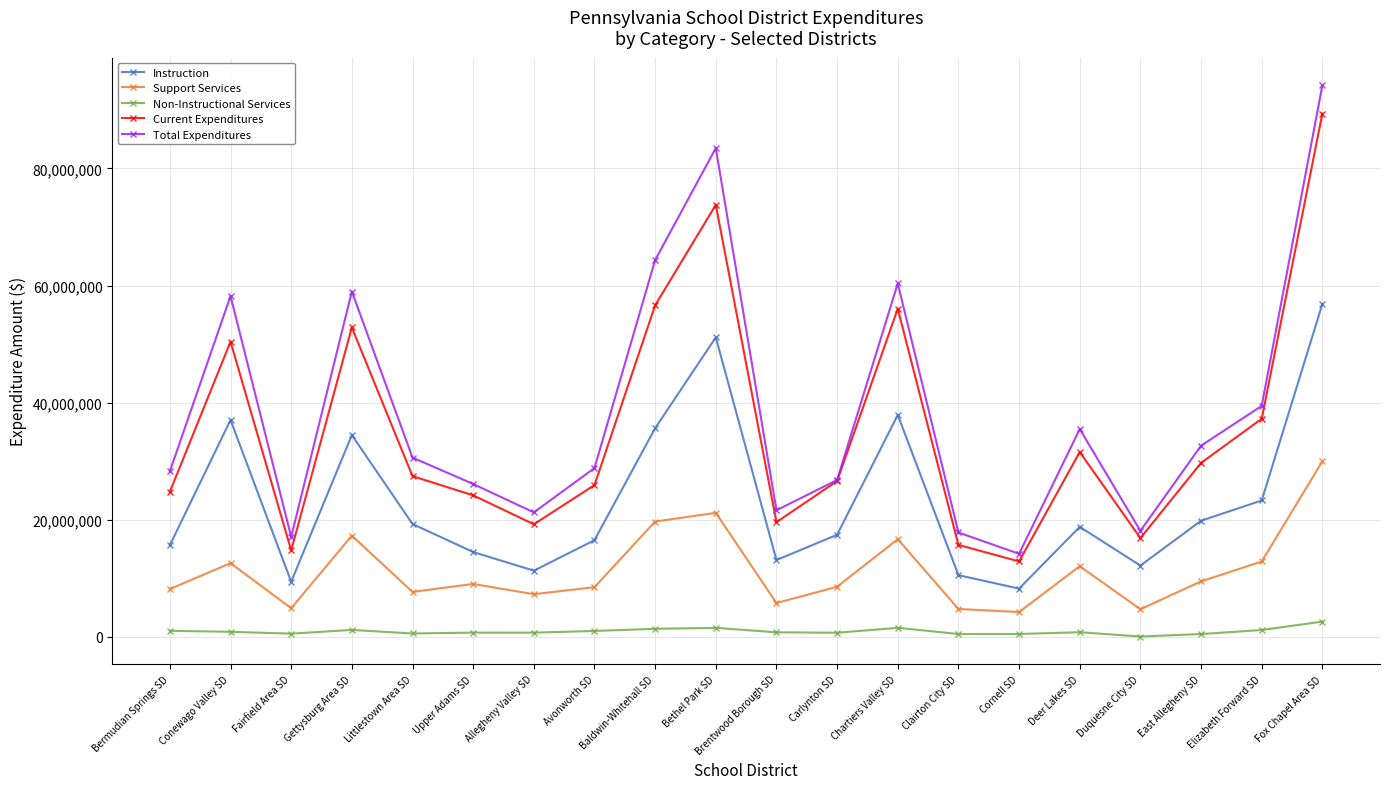

True or false: Non-Instructional Services and Total Expenditures cross at least once.

False